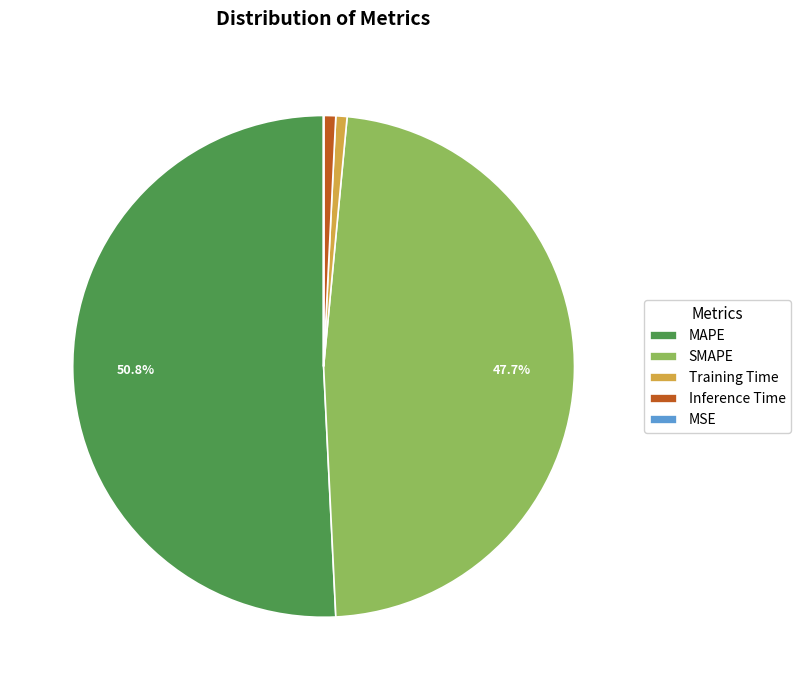

How much of the chart is everything except MAPE?

49.2%